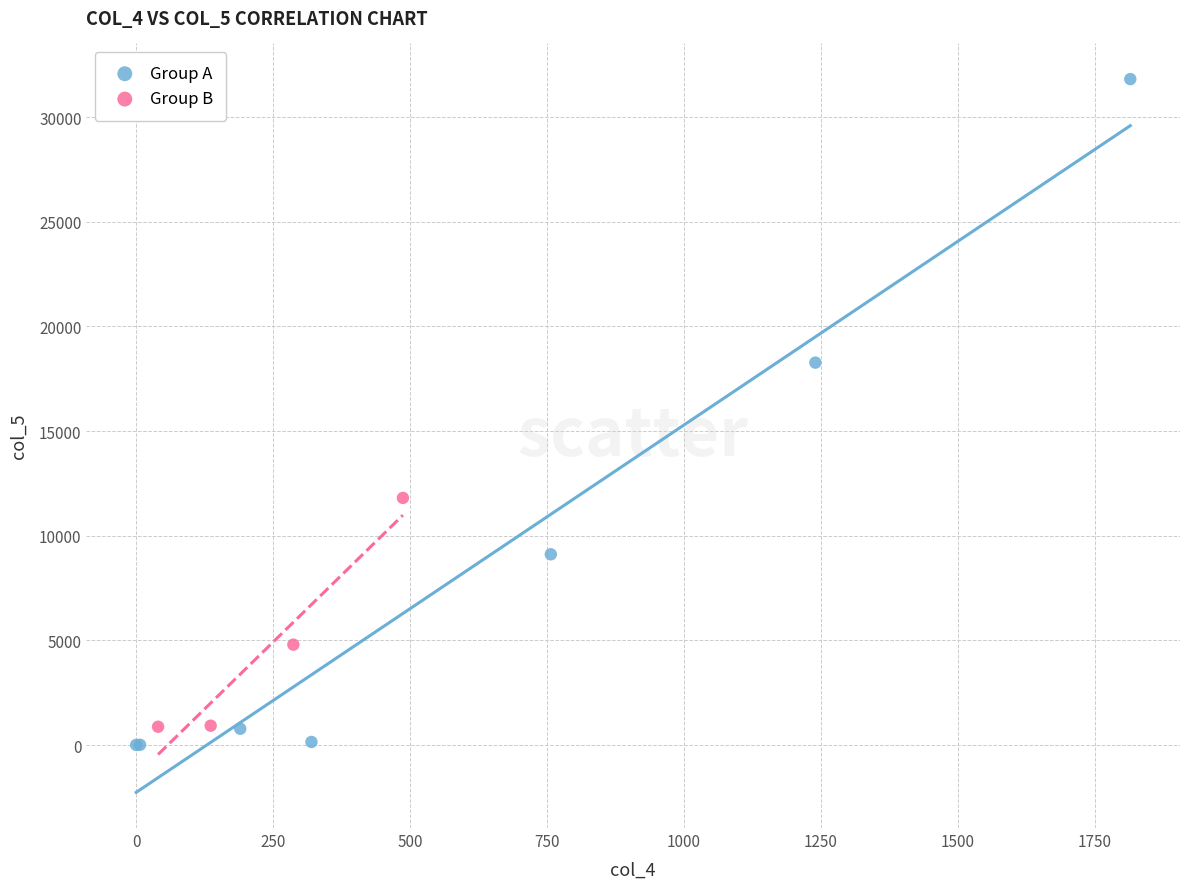

Which series reaches the maximum Y coordinate?

Group A